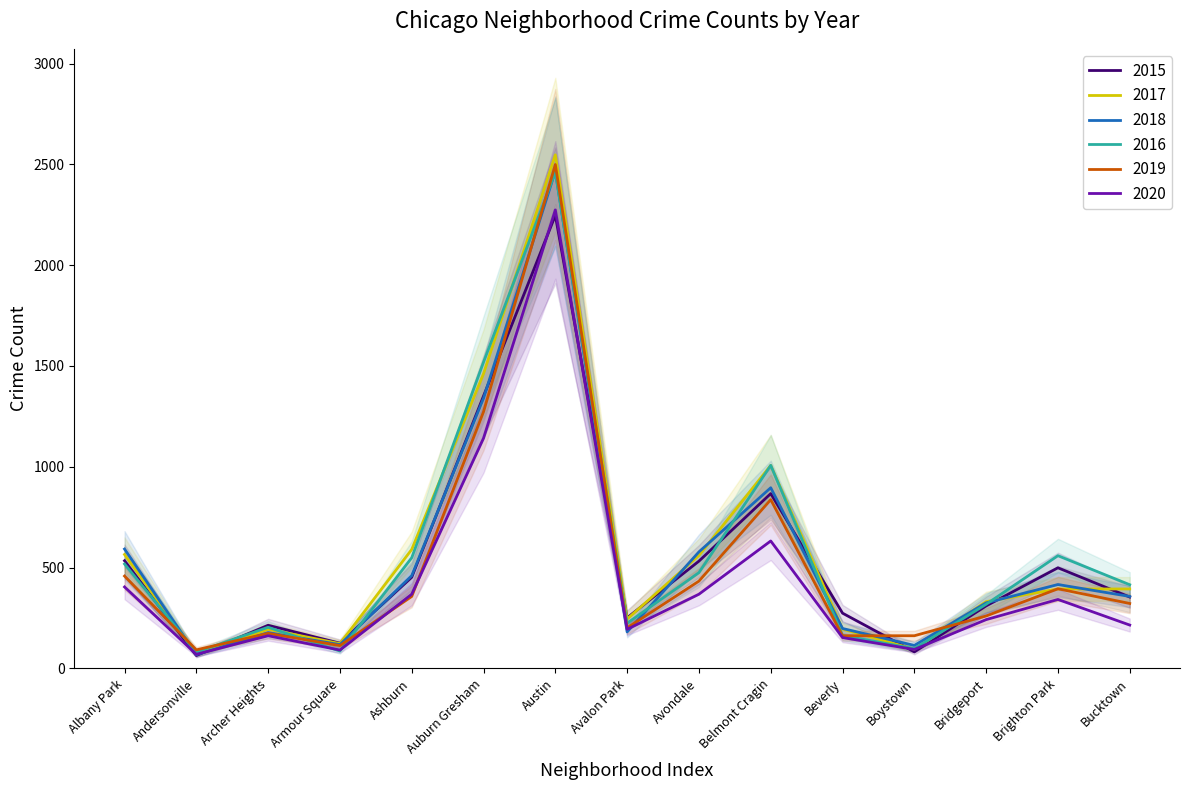

The 2018 series shows 1340 at Auburn Gresham. True or false?

True